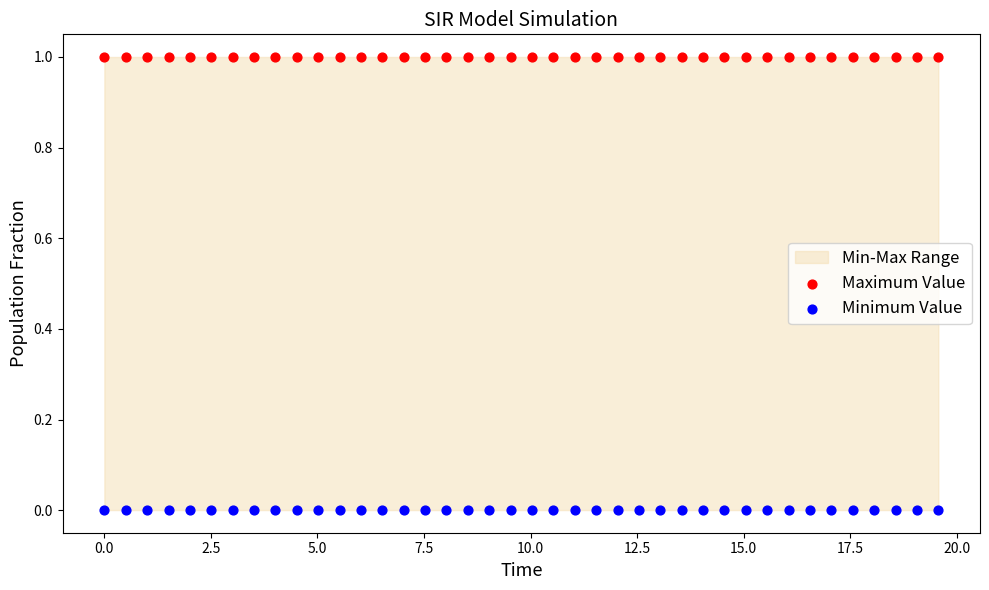

Across all data points, what is the range of X values (max minus min)?

19.6